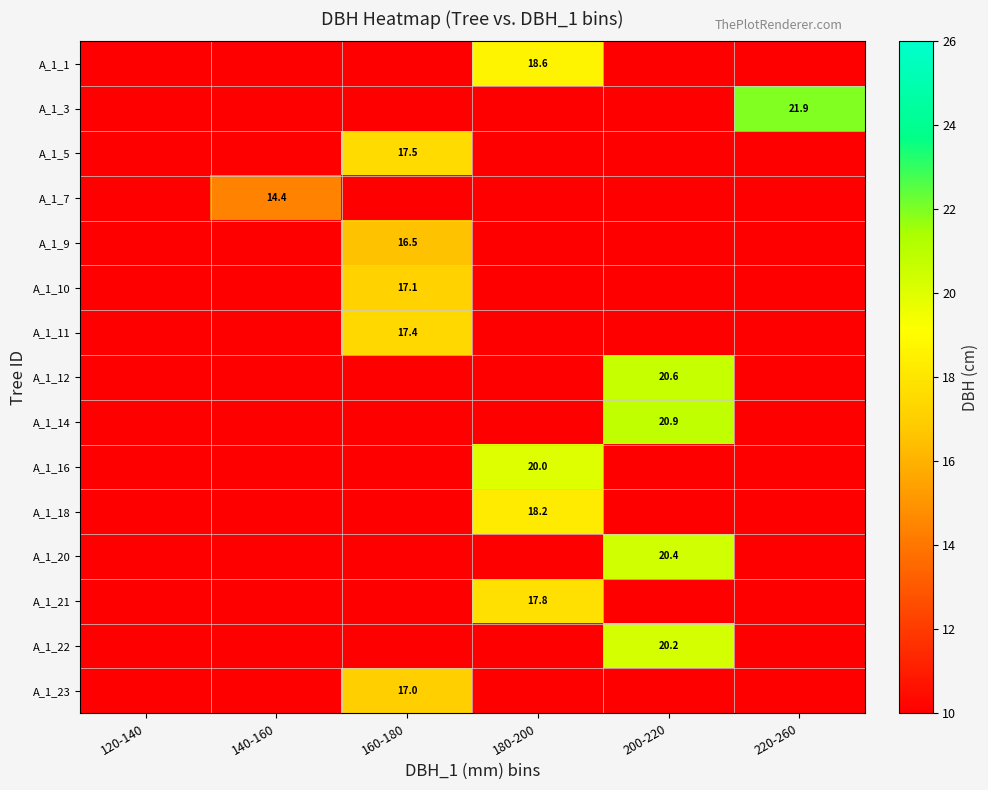

How many series are shown in this chart?

15